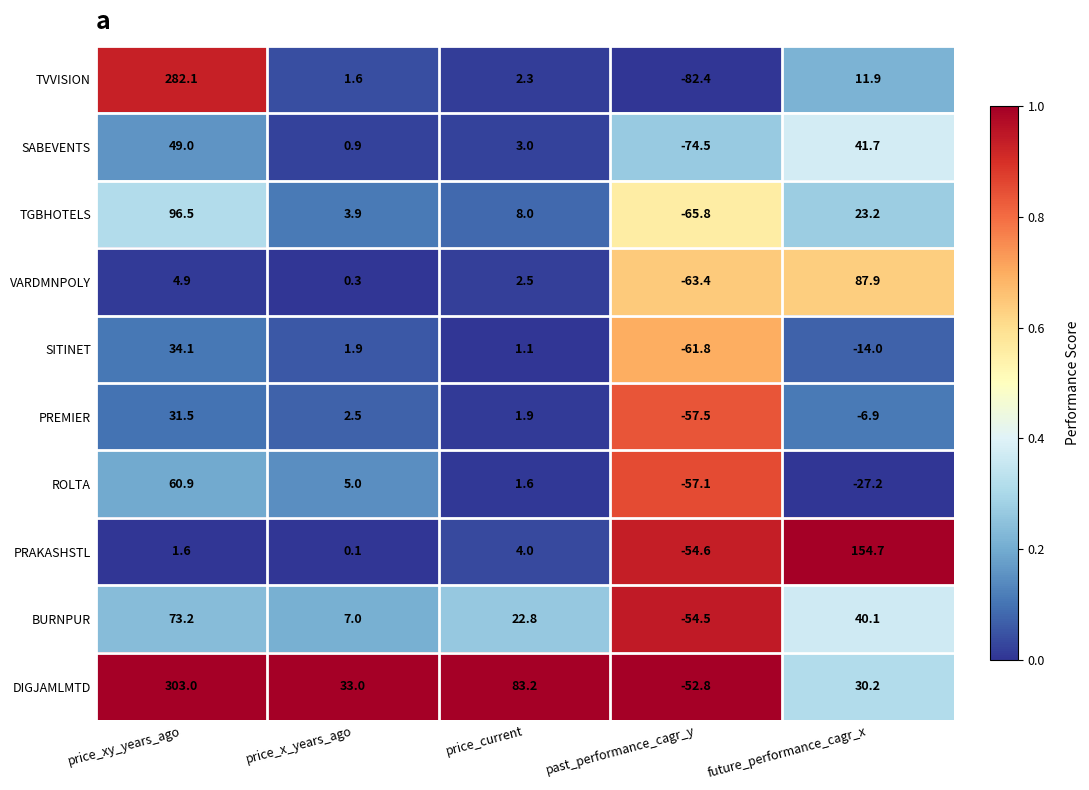

True or false: PREMIER has a value of -6.9 at future_performance_cagr_x.

True